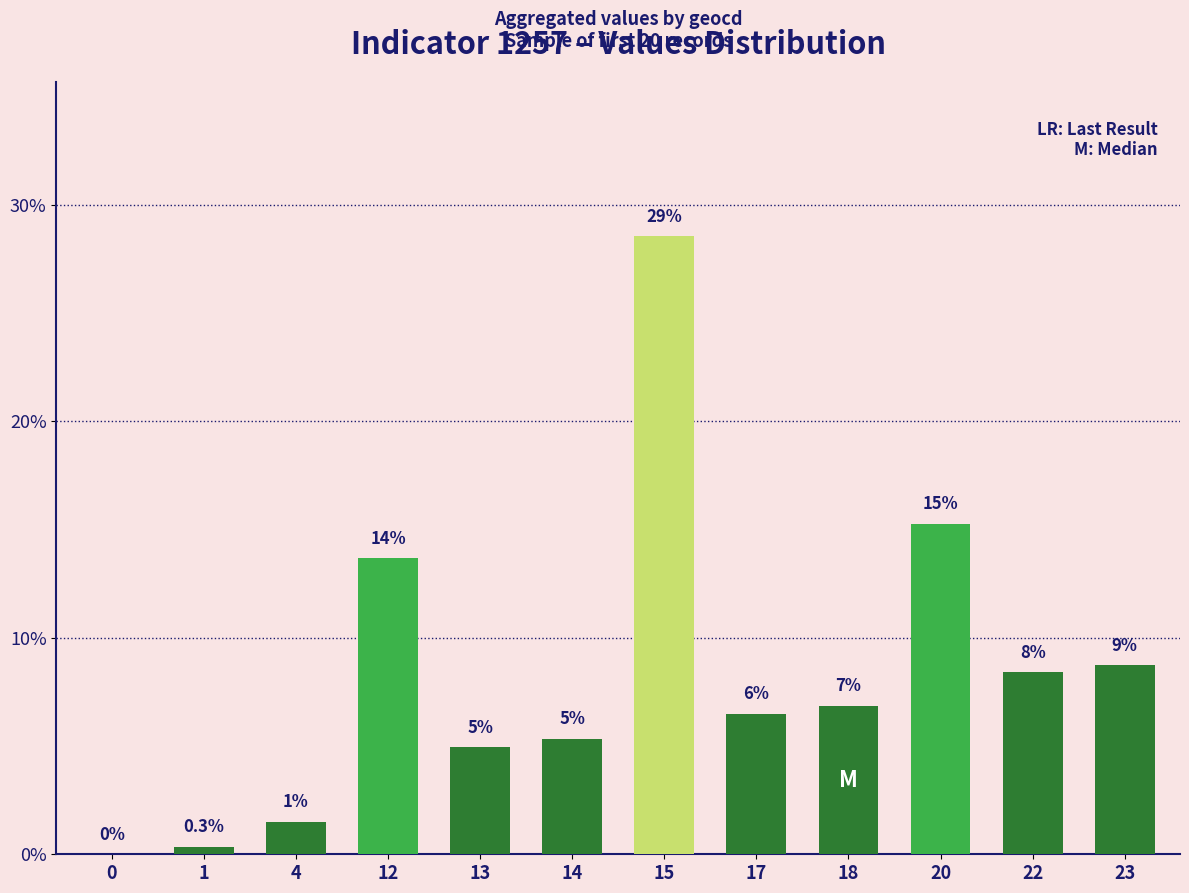

What is the difference between the second highest and minimum values?

15.3